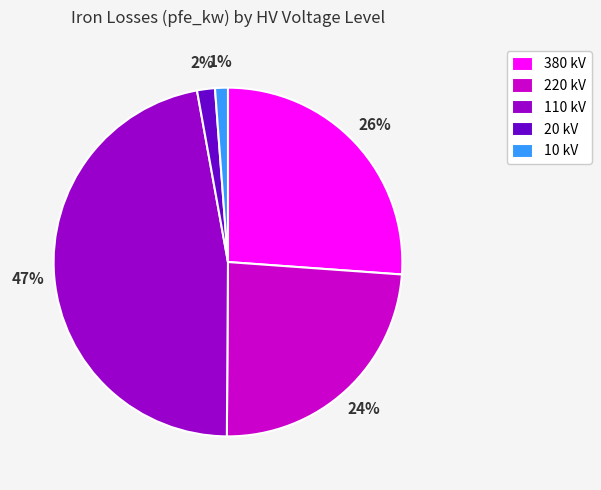

What is the largest slice in the pie chart?

110 kV